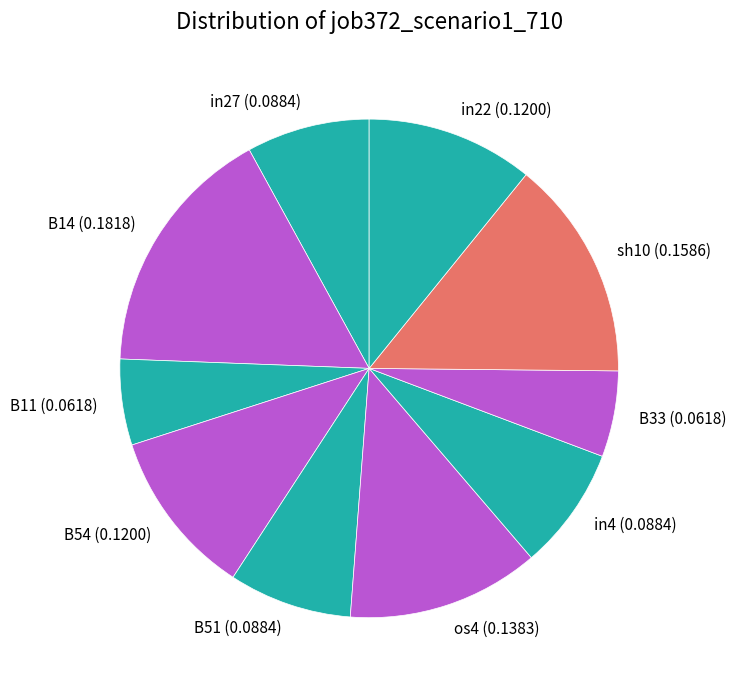

Is the sum of sh10 (0.1586) and in22 (0.1200) greater than half?

No